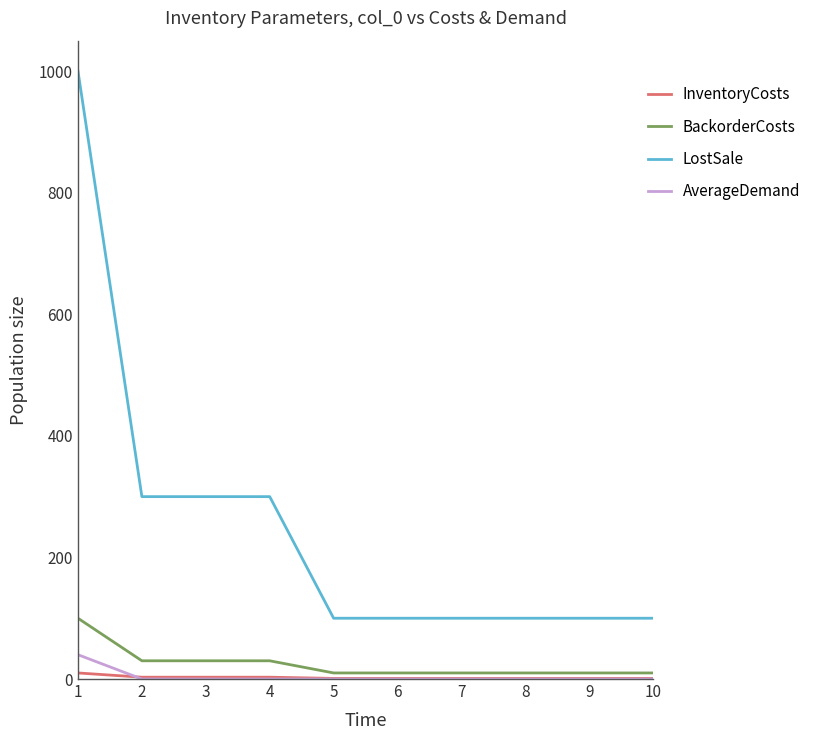

Count the number of data series in this chart.

4